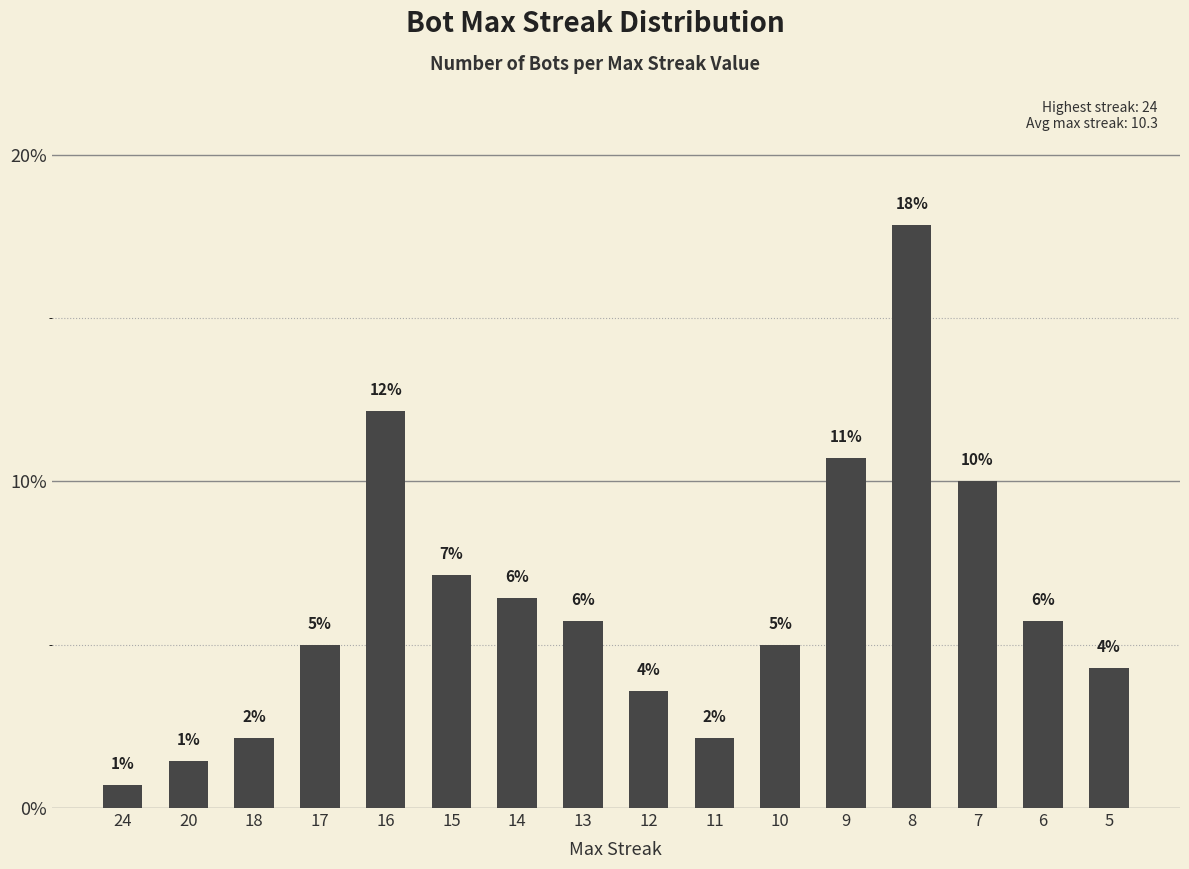

At which label does the data first exceed 5?

16